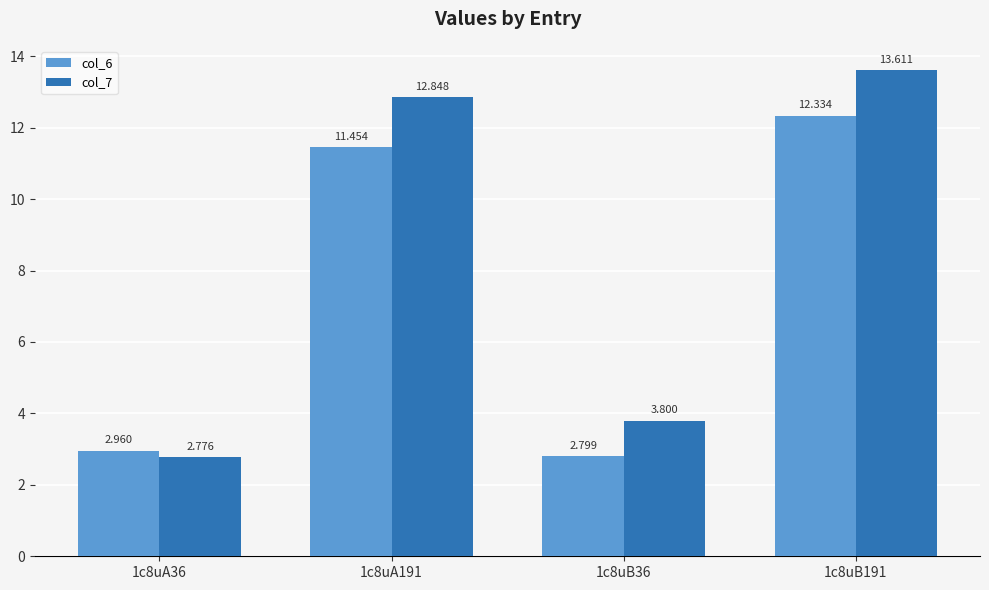

How many bars are there in each group?

2